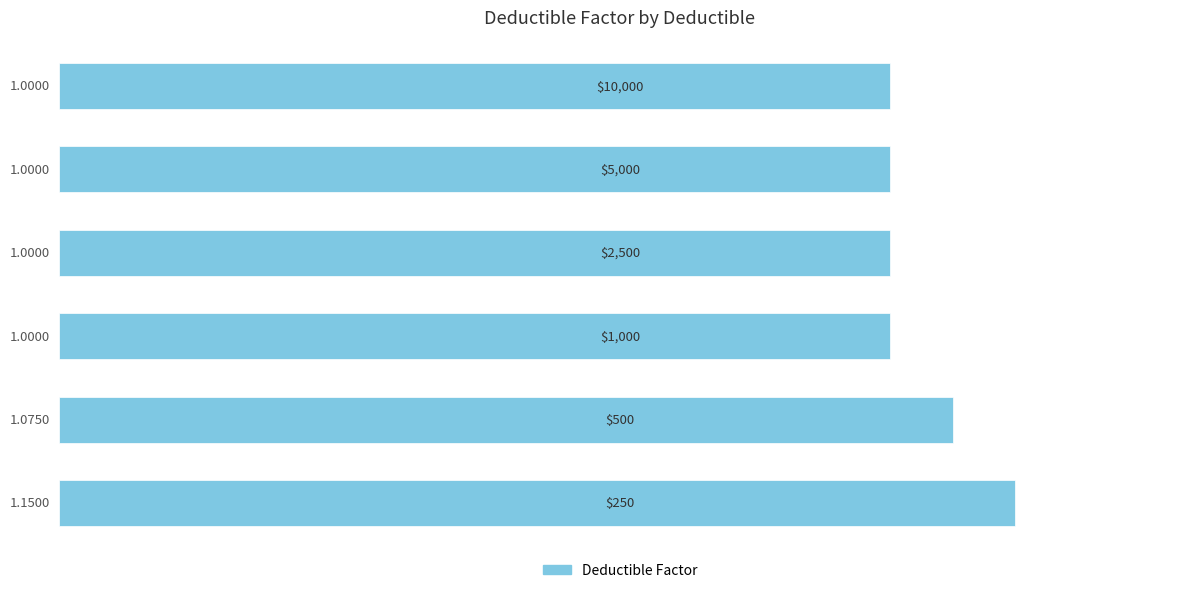

What is the average value?

1.0